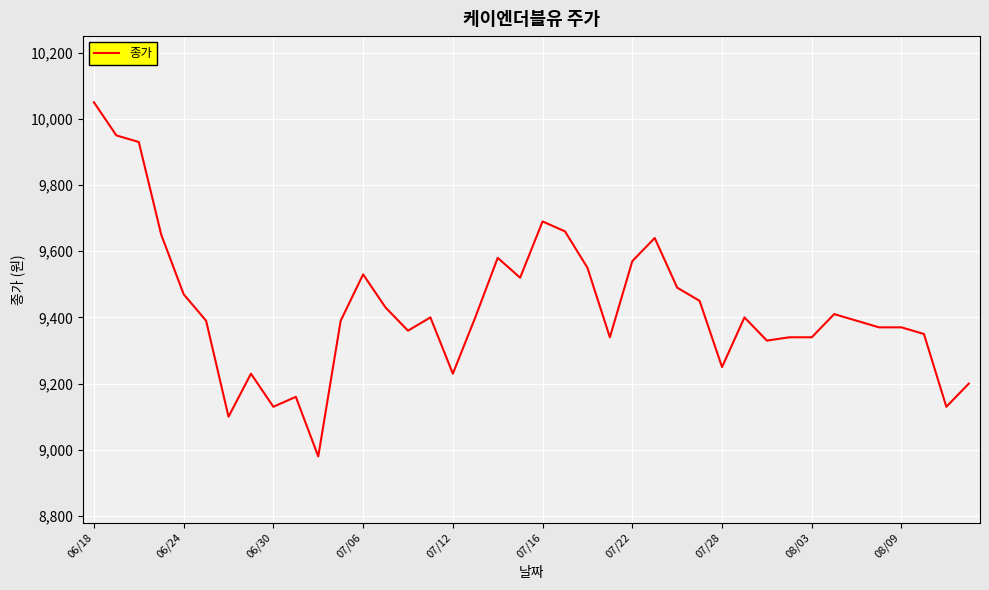

What is the maximum value shown in the chart?

10050